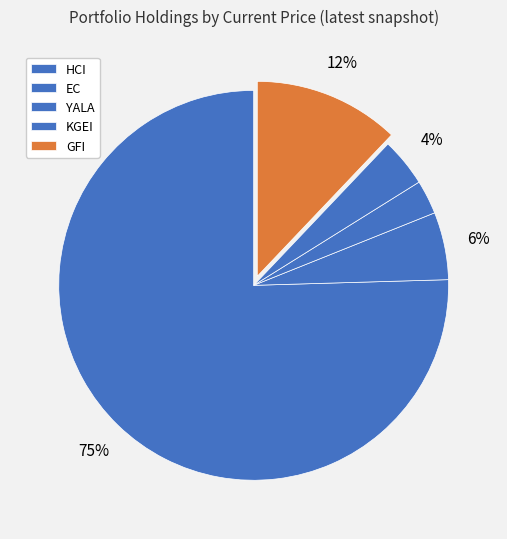

To the nearest percent, what is the difference between the largest and smallest slice percentages?

73%